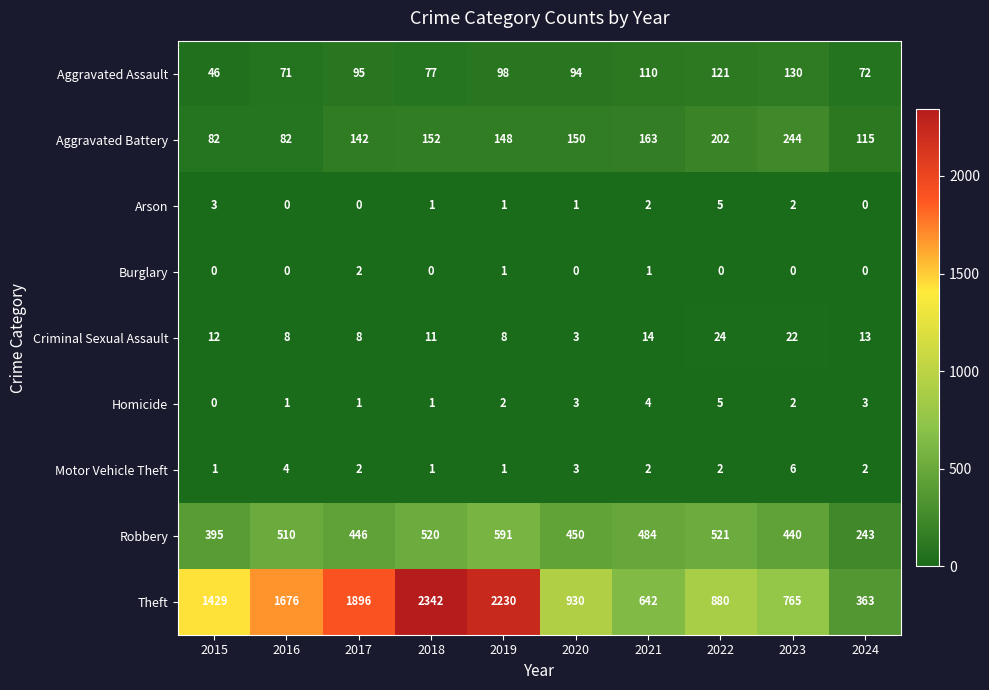

The Theft series shows 127 at 2024. True or false?

False